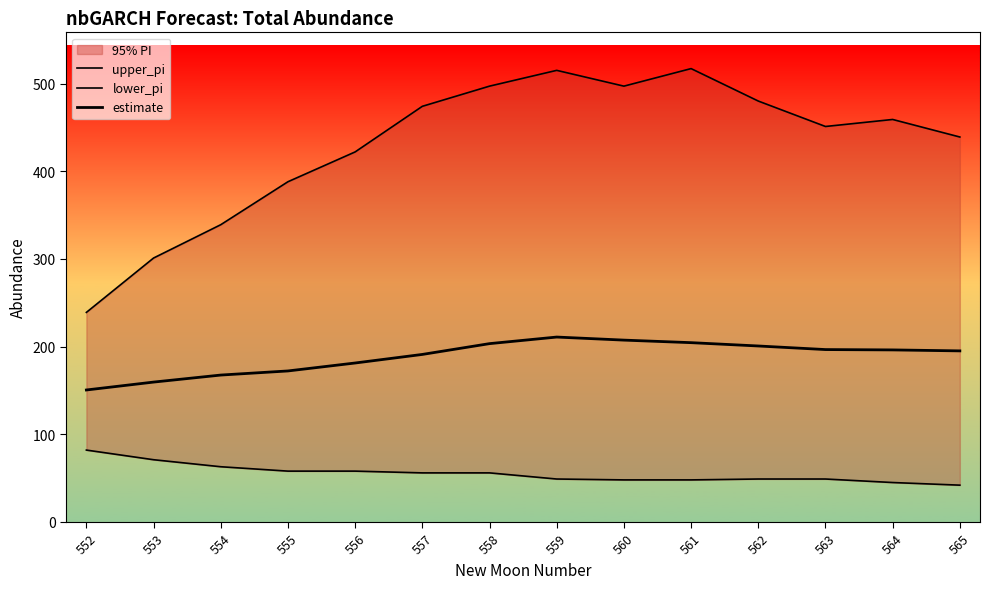

Which label corresponds to the smallest value in the chart?

565